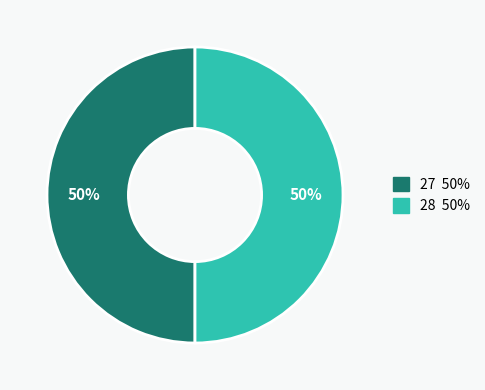

Count the number of slices in the pie.

2